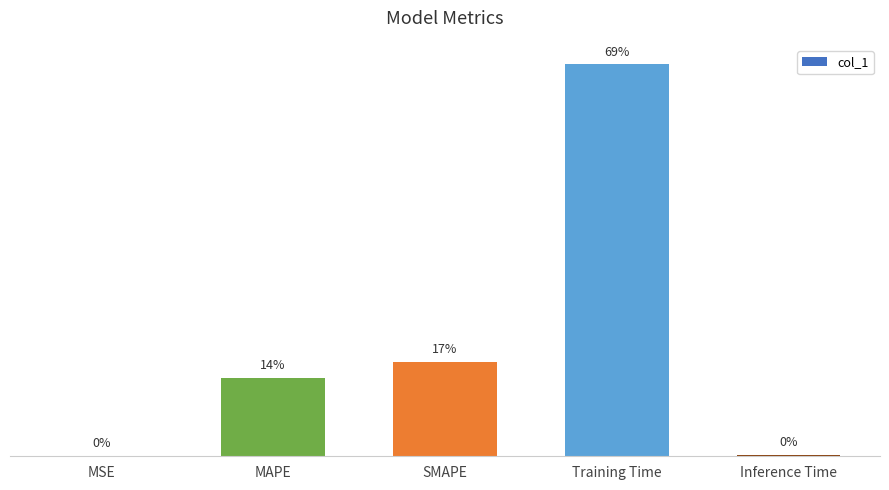

Rank the categories by value from highest to lowest.

Training Time, SMAPE, MAPE, Inference Time, MSE